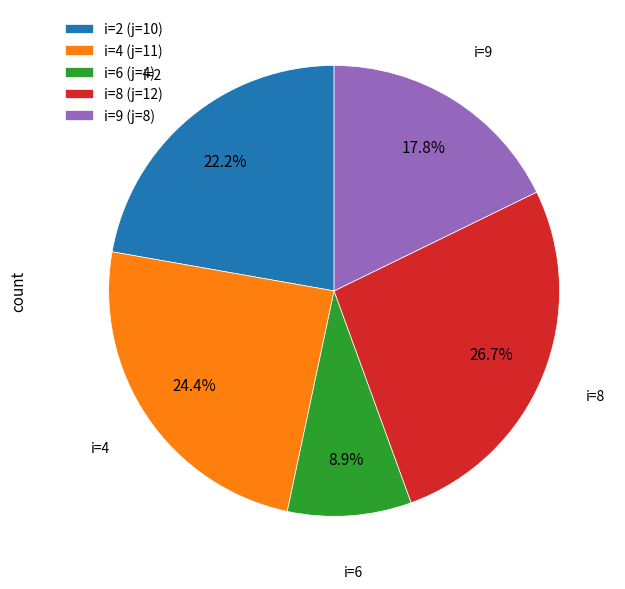

Between i=8 (j=12) and i=2 (j=10), which is larger?

i=8 (j=12)